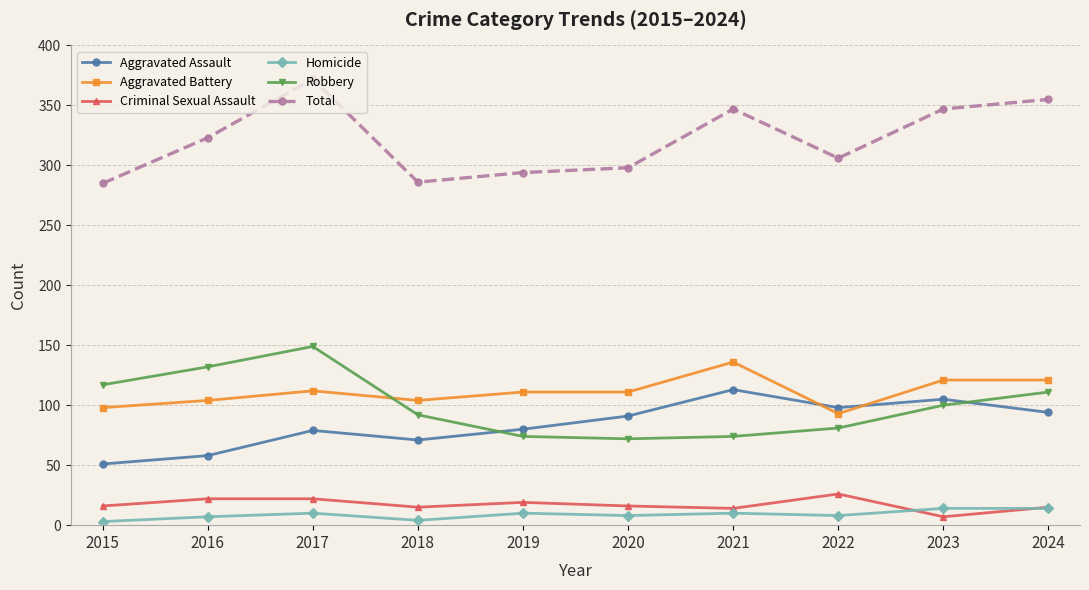

True or false: Total has more than 1 interior local peaks.

True